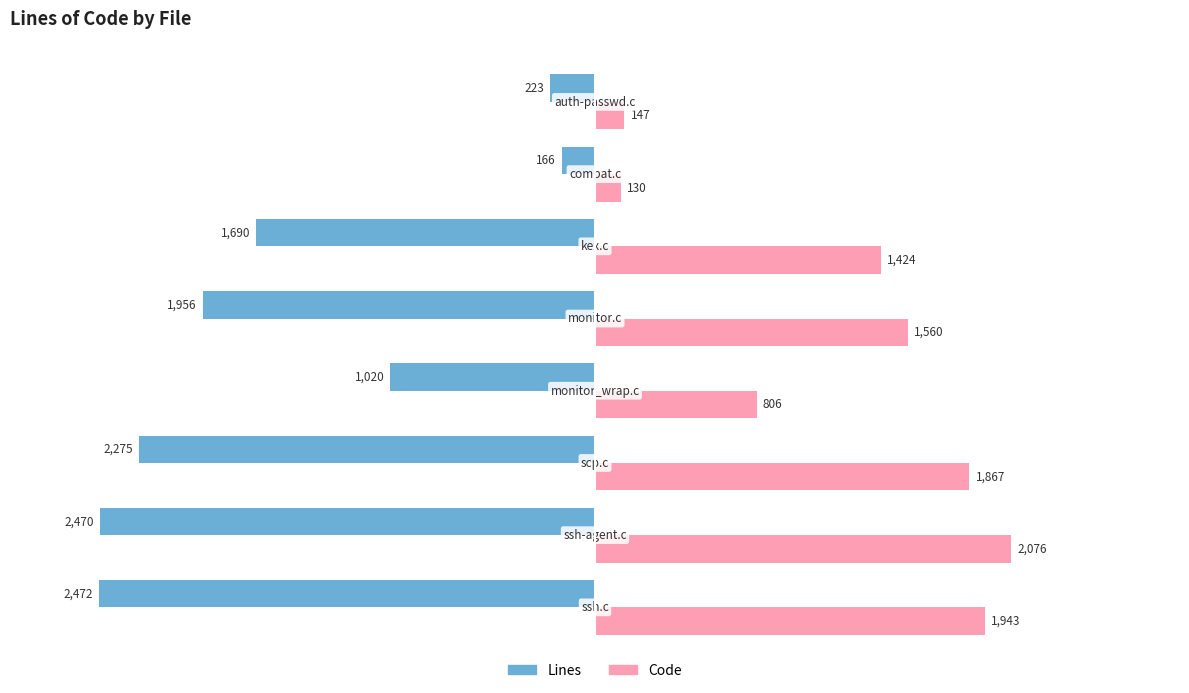

Which series has the largest total across all categories?

Code